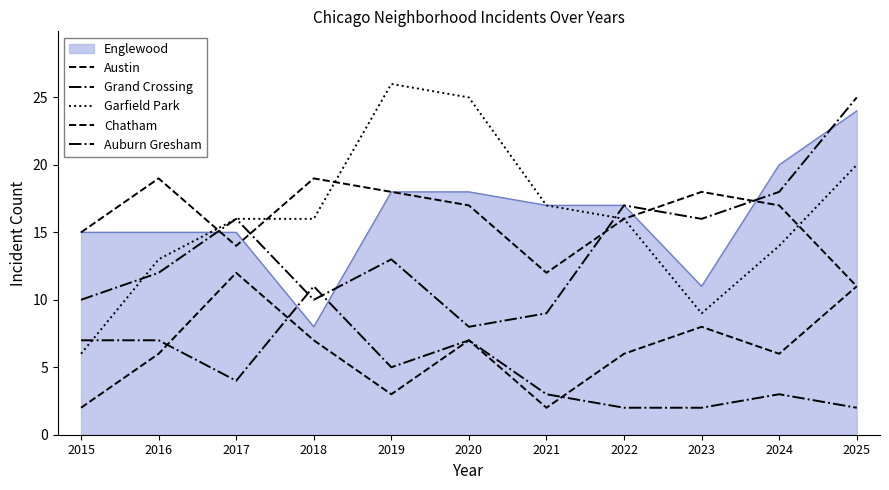

Which series has the largest total across all categories?

Garfield Park